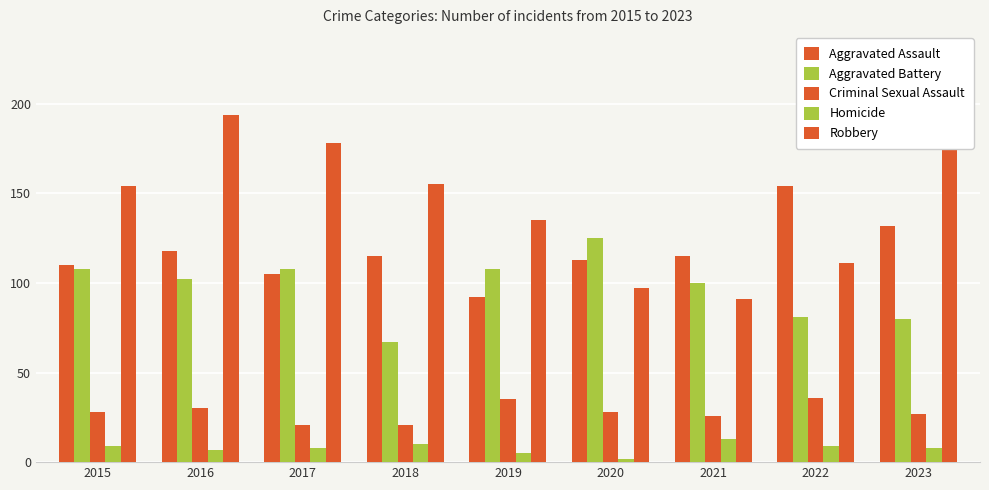

How many categories are shown in the chart?

9